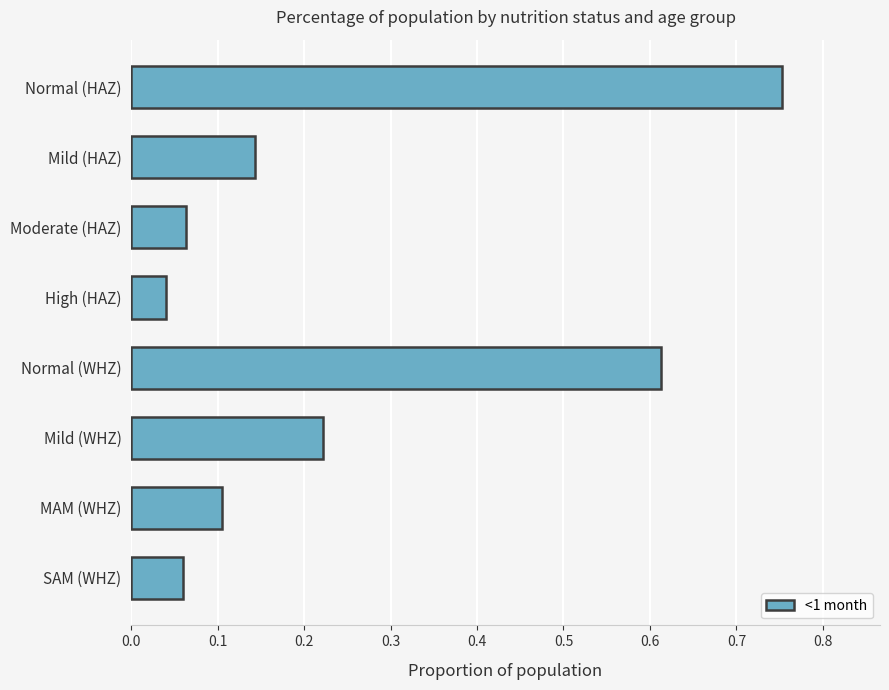

Between Mild (WHZ) and SAM (WHZ), which is larger?

Mild (WHZ)